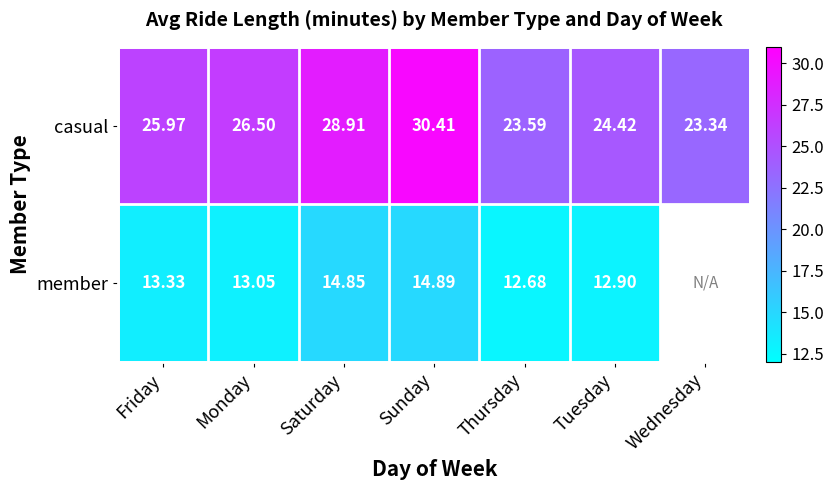

Is the value of member at Sunday greater than the value of casual at Tuesday?

No